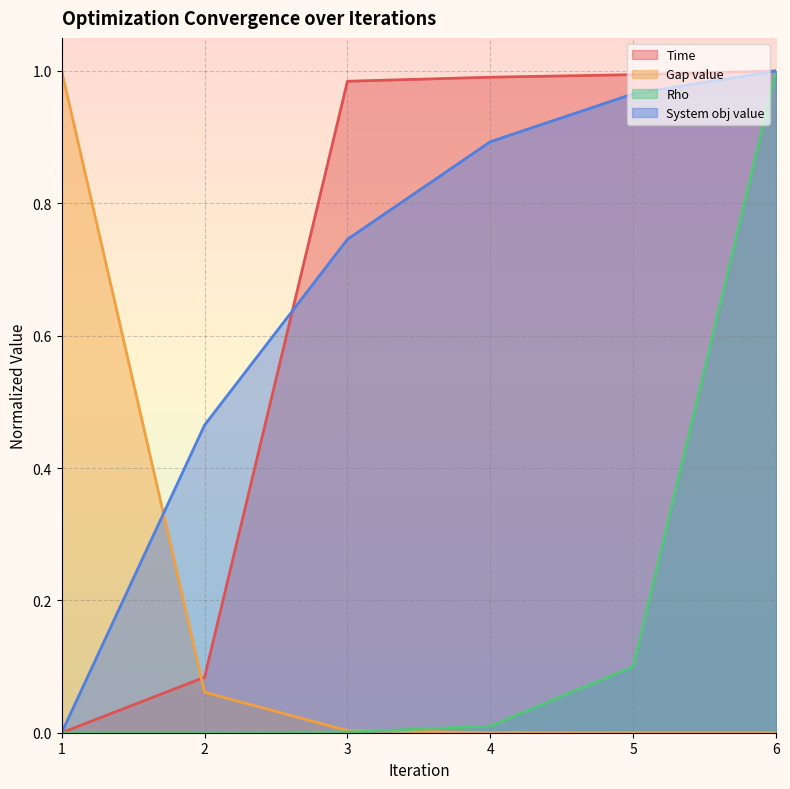

Count the number of data series in this chart.

4